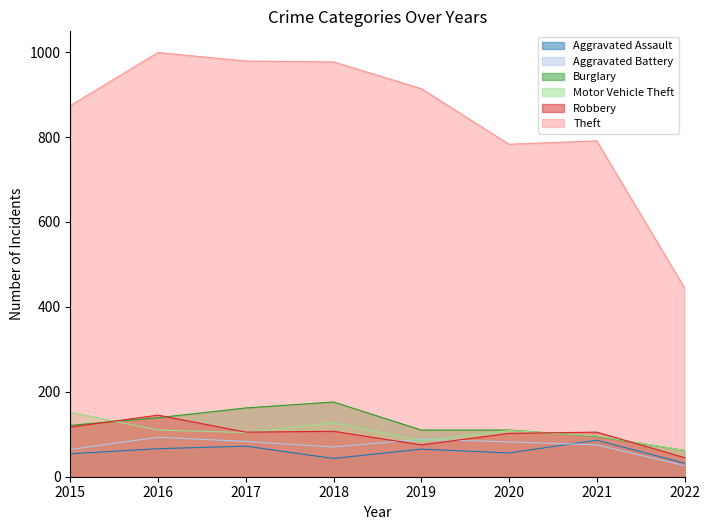

What is the value of the Theft point at the 6th from the left?

783